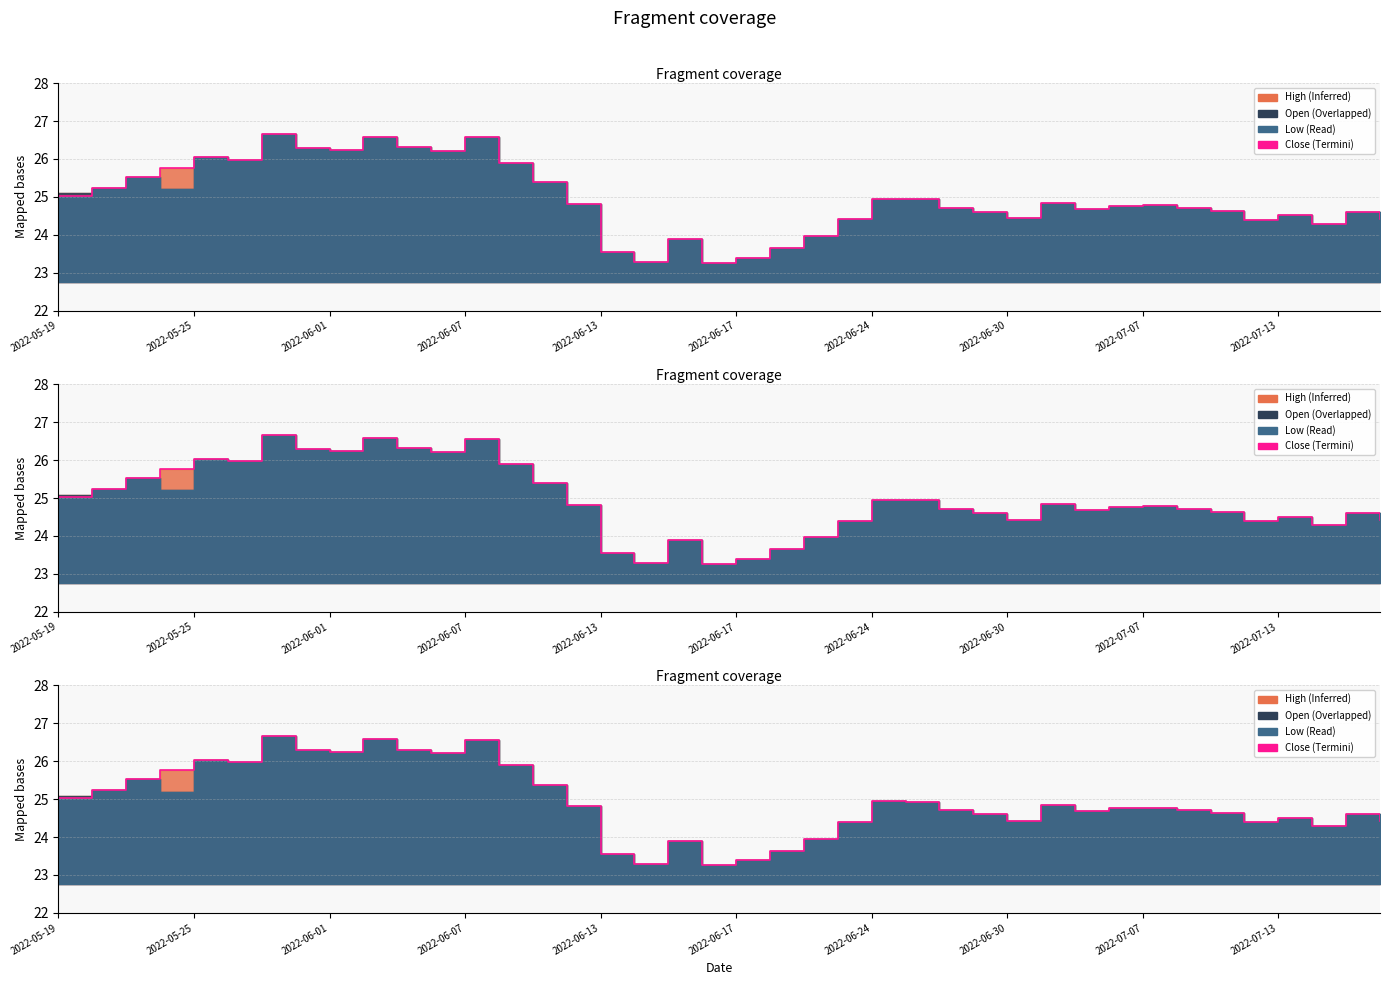

Does the chart display data point markers on the line(s)?

No